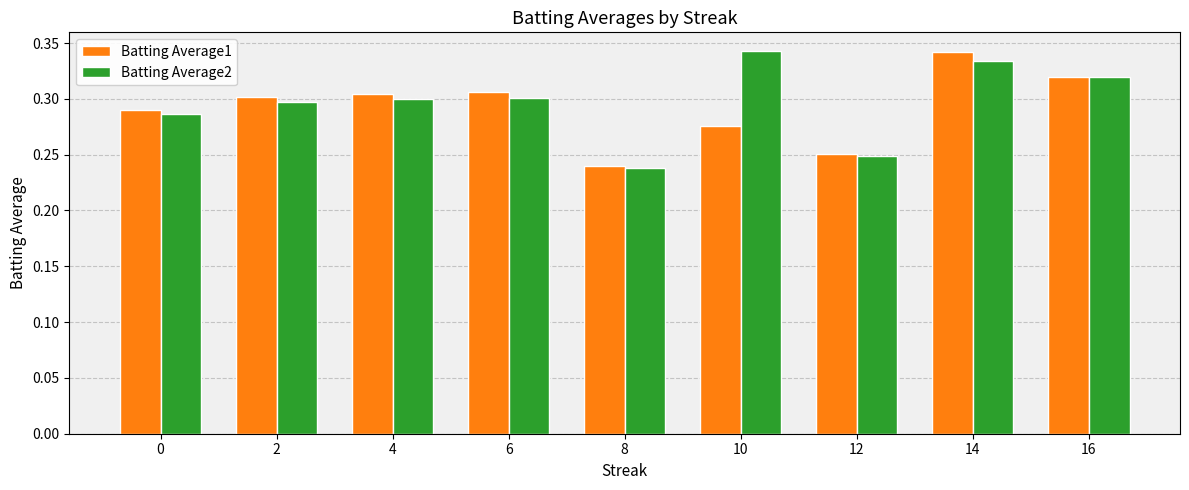

Which series changed the most between 2 and 16?

Batting Average2